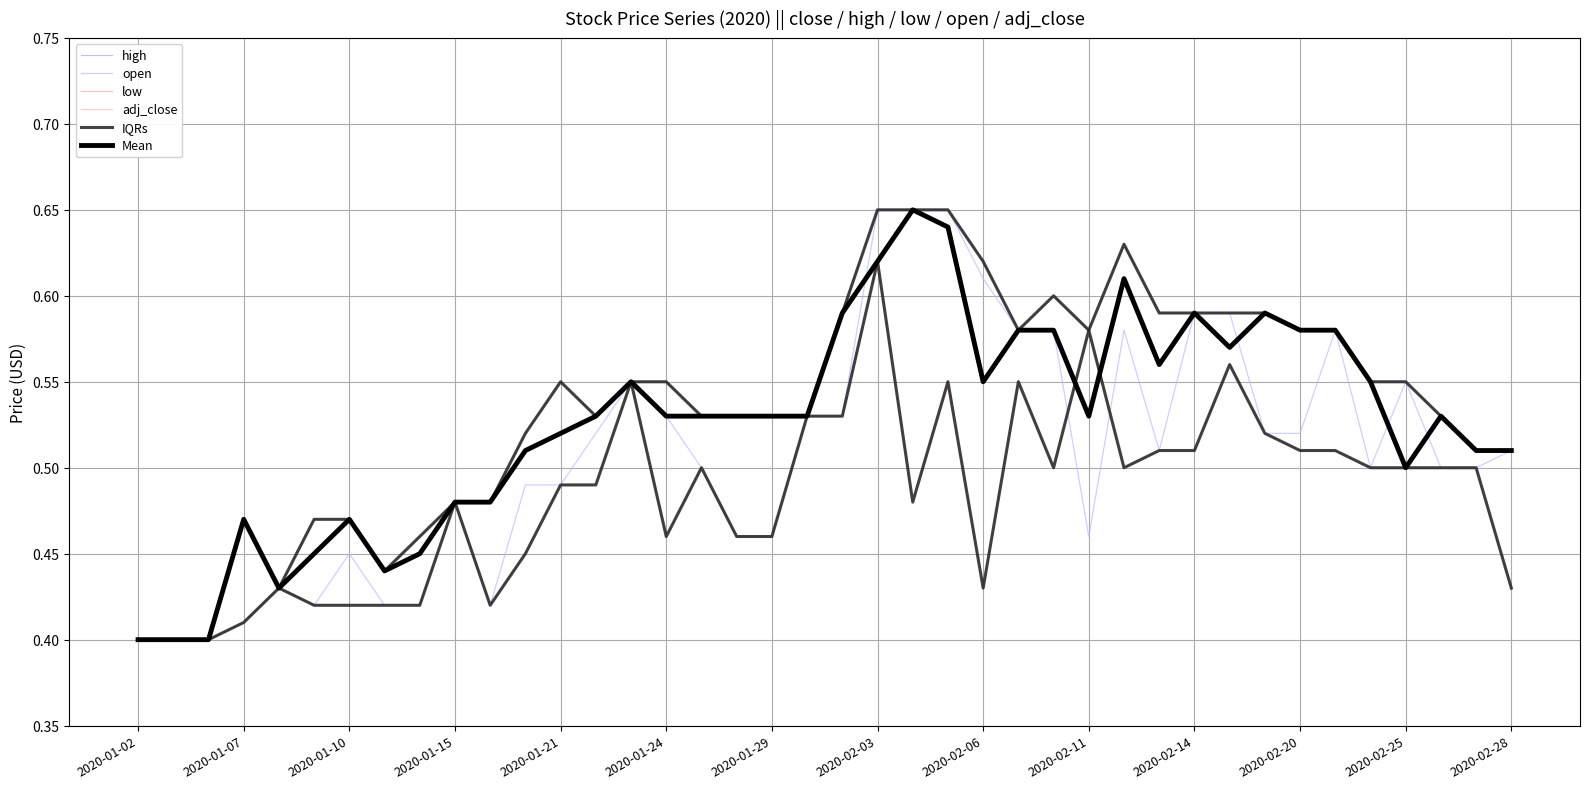

Is this an area chart (filled region under the line)?

No